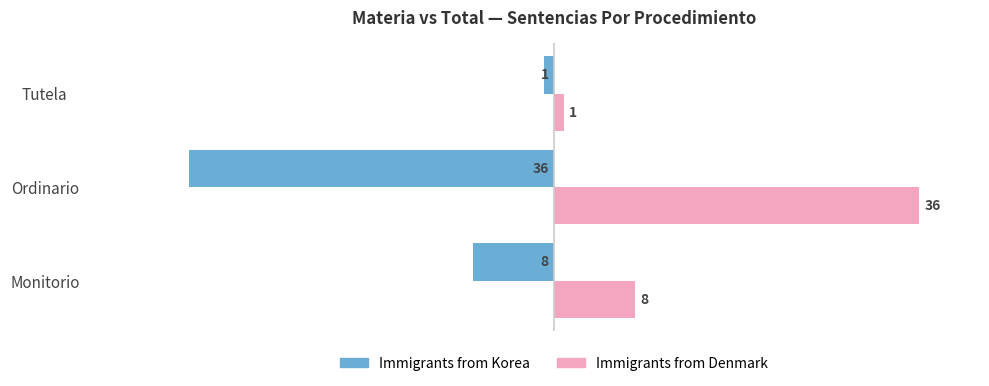

Rank the categories by Immigrants from Korea value from highest to lowest.

Tutela, Monitorio, Ordinario